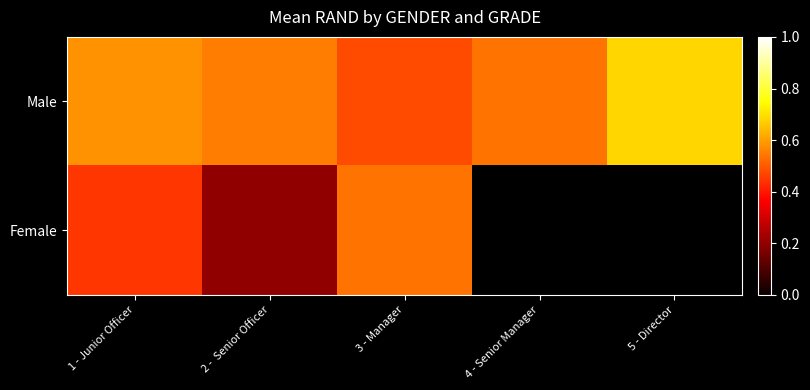

The value of Male at 5 - Director is 0.7. True or false?

True